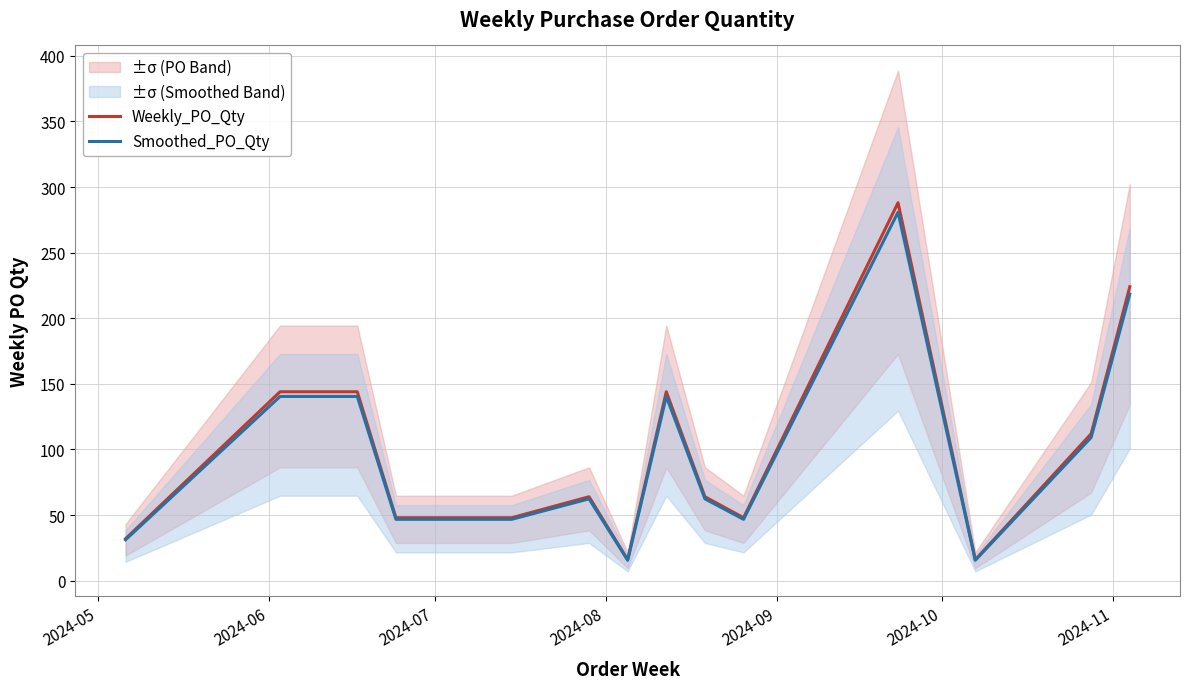

What is the highest value of the Smoothed_PO_Qty series?

280.8